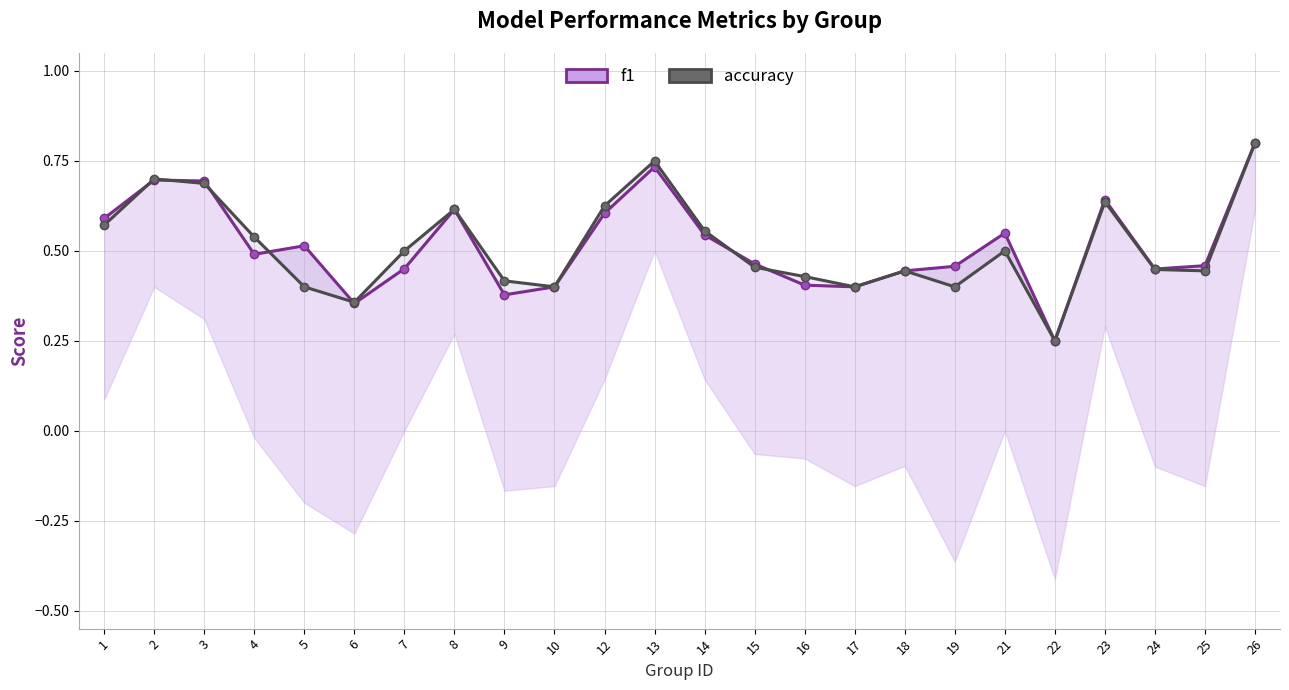

In accuracy, how many points are lower than both neighbors (excluding endpoints)?

6